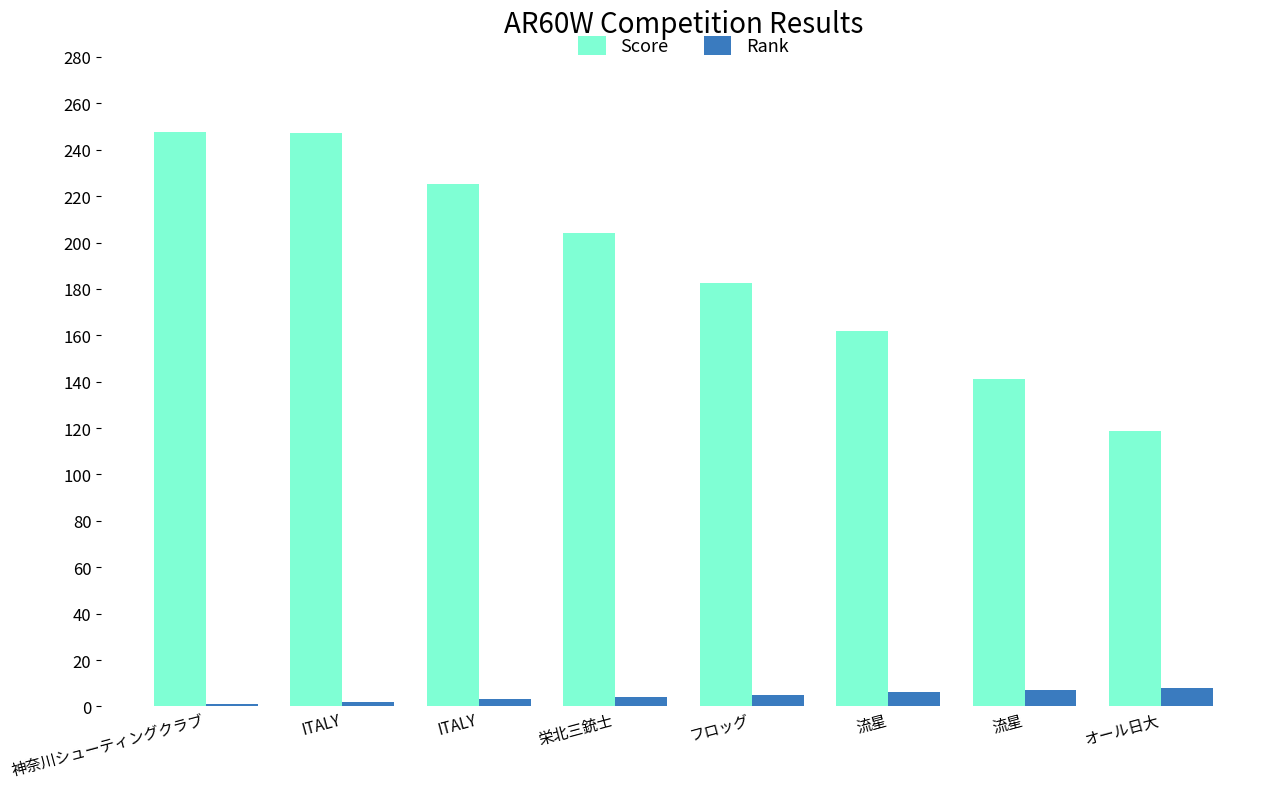

At which label does Score reach its minimum?

オール日大